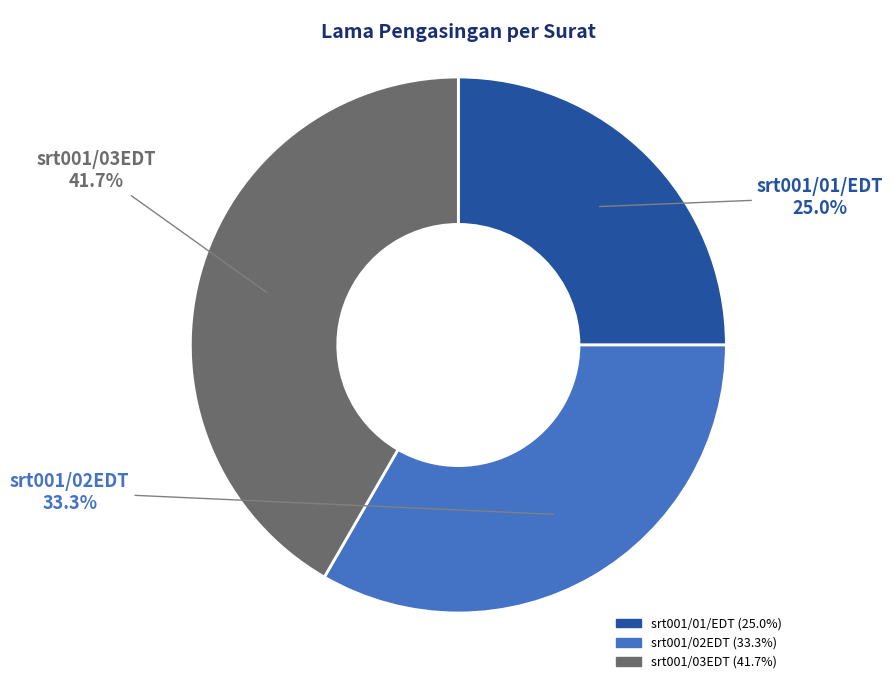

Rank the categories by value from lowest to highest.

srt001/01/EDT, srt001/02EDT, srt001/03EDT